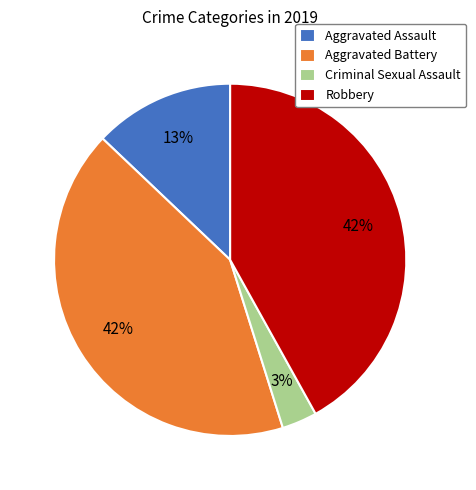

Count the number of slices in the pie.

4